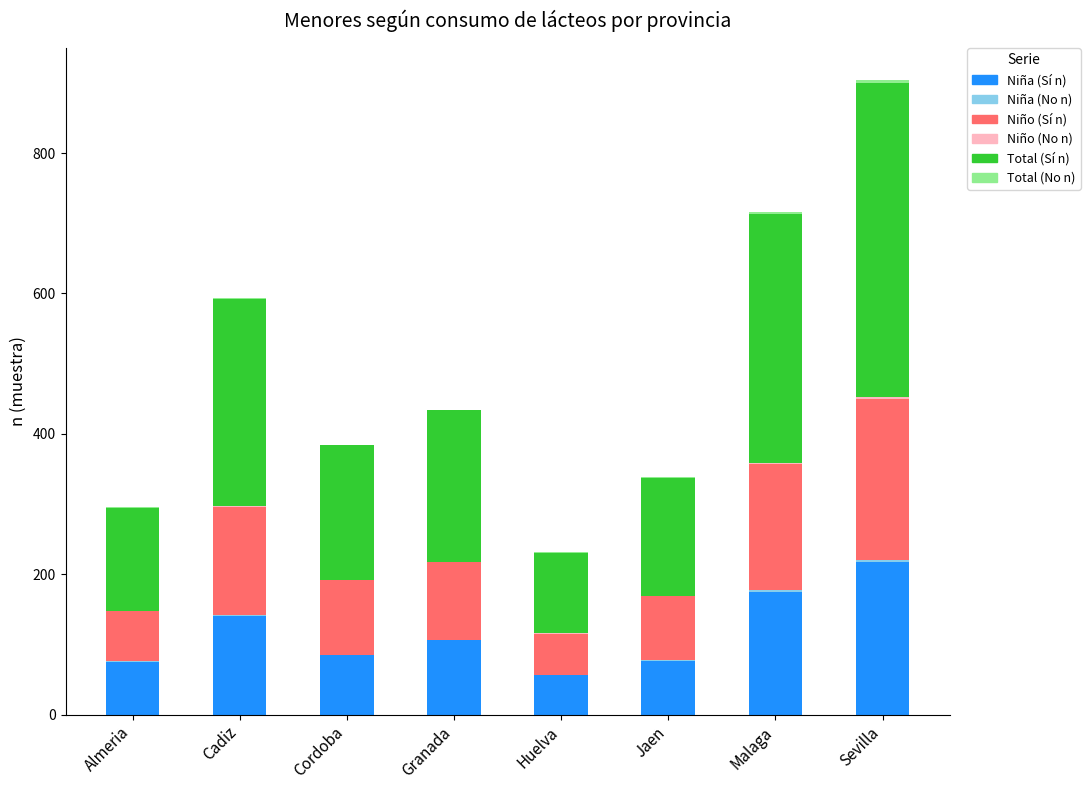

At which category is the sum across all series the highest?

Sevilla